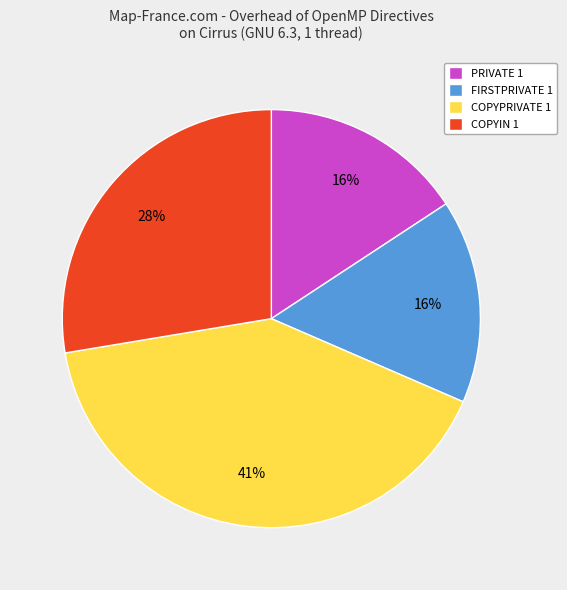

Which slice is the largest?

COPYPRIVATE 1